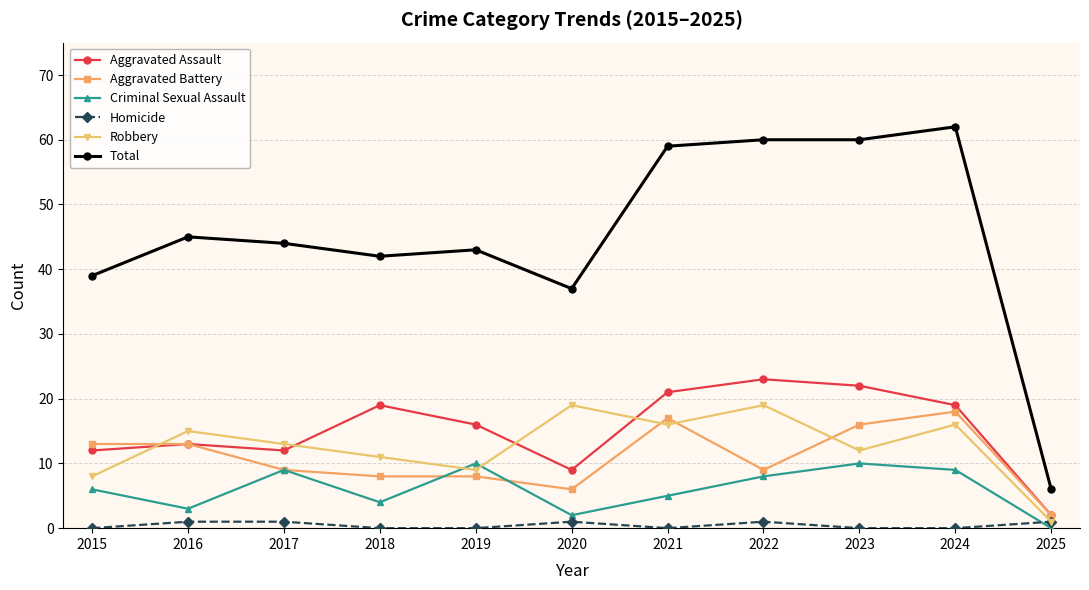

What is the average value of the Aggravated Battery series?

11